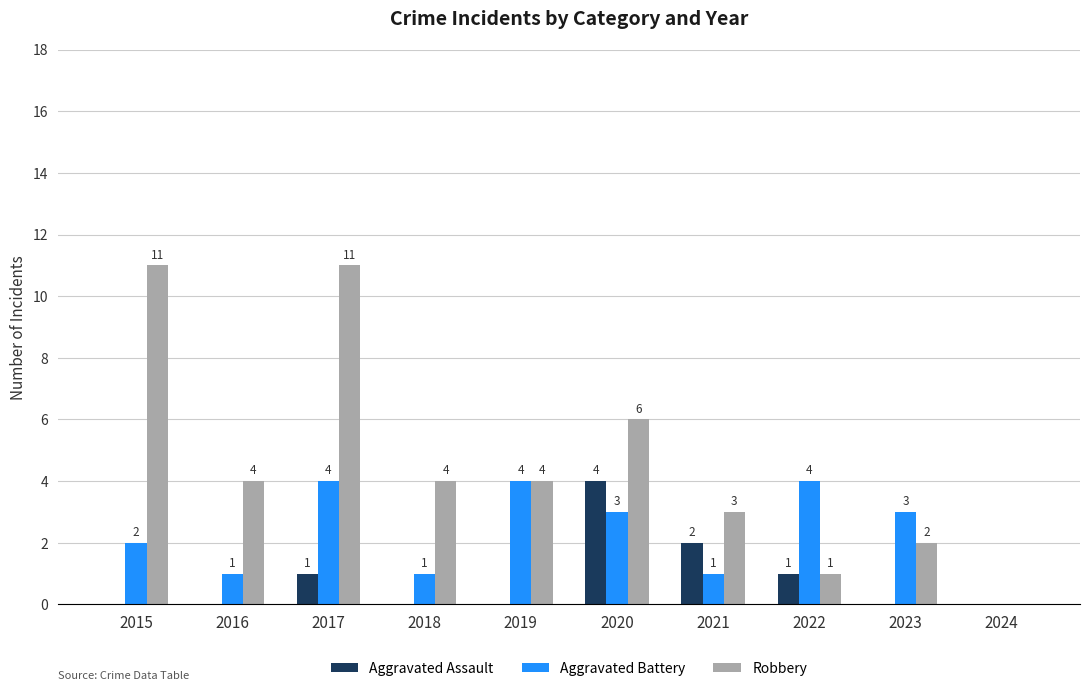

How many data points in Aggravated Assault are above 0?

4